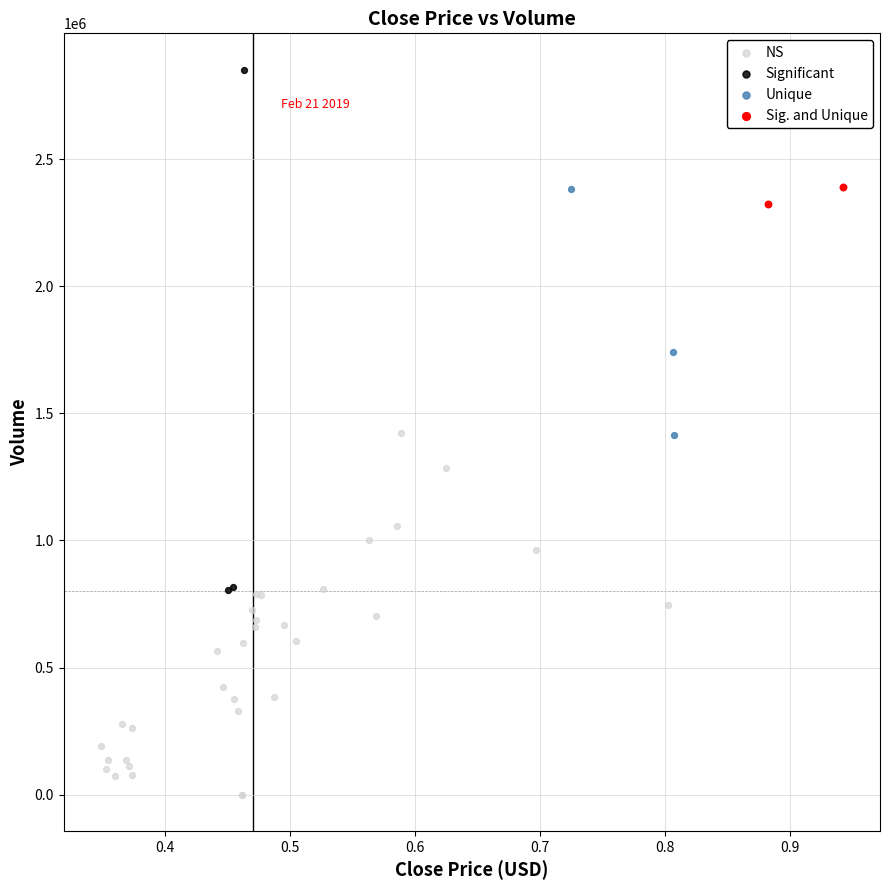

What are all the series names shown in the legend?

NS, Significant, Unique, Sig. and Unique